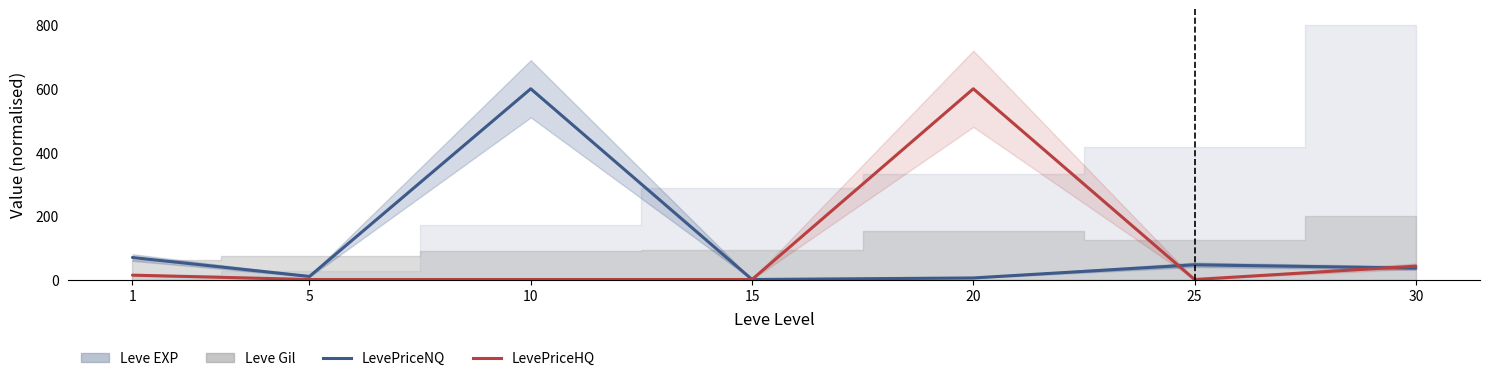

What is the sum of the LevePriceHQ values at 15 and 30?

42.0